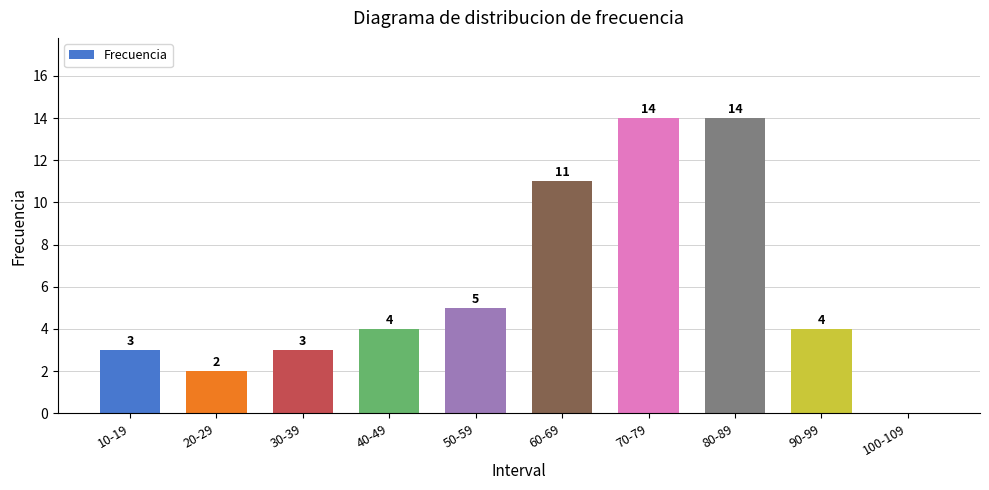

Approximately how many times larger is the value at 80-89 compared to 60-69?

1.3